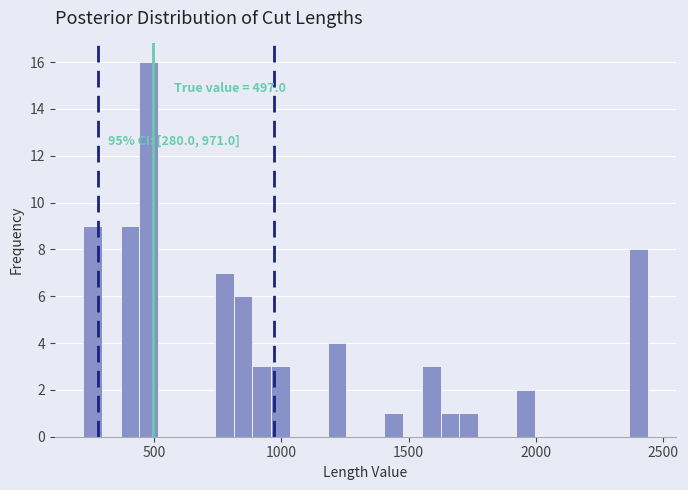

Around what value on the x-axis is the tallest bar? Give the approximate position of its centre, as read against the axis.

500